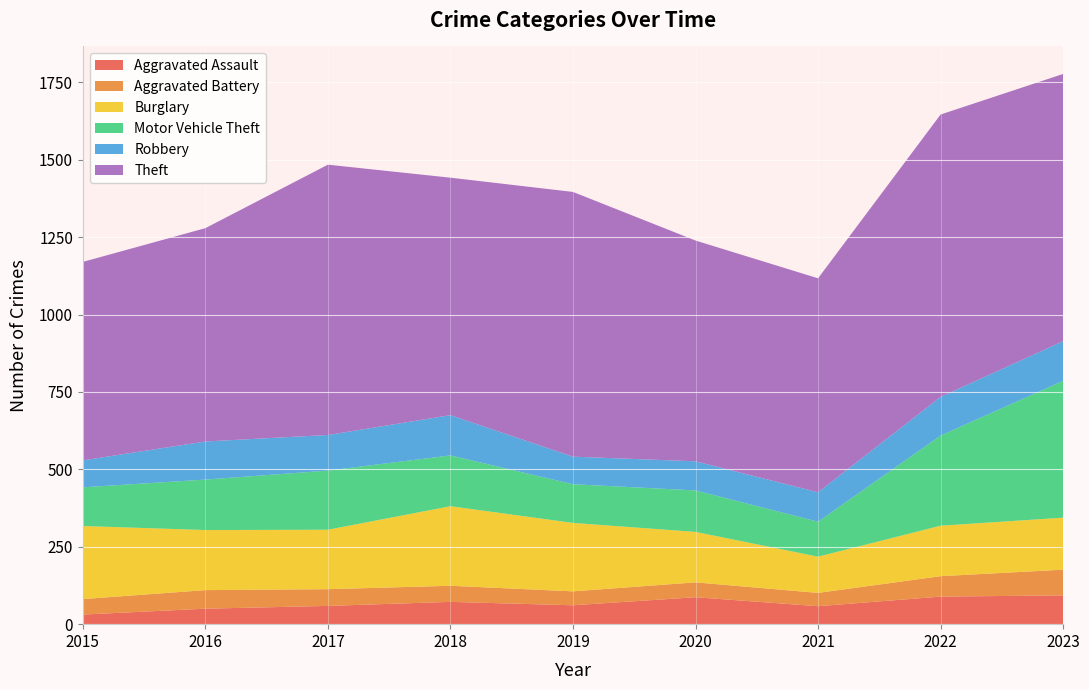

Reading left to right, list all the values displayed in this chart.

Aggravated Assault: 31	50	59	72	61	87	58	89	93
Aggravated Battery: 50	60	54	52	45	48	43	66	83
Burglary: 236	194	192	257	221	163	117	163	168
Motor Vehicle Theft: 125	163	191	164	125	134	113	291	442
Robbery: 87	123	115	130	89	94	95	125	128
Theft: 641	689	873	767	855	713	691	912	863